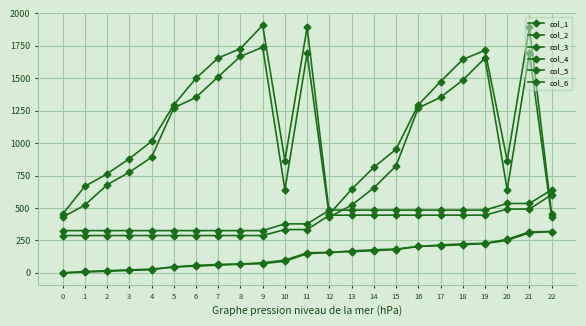

List the series in order of their peak value, highest first.

col_5, col_3, col_6, col_4, col_1, col_2